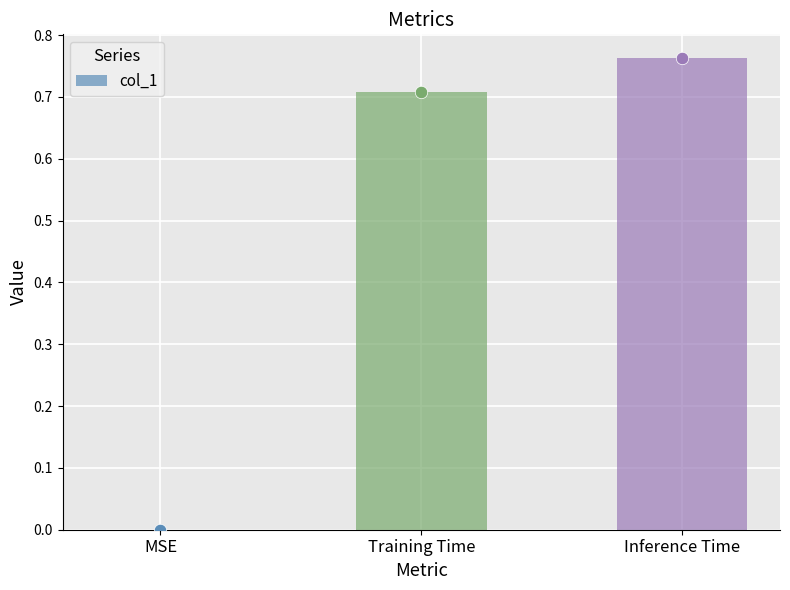

What is the change in value from Training Time to Inference Time?

+0.1